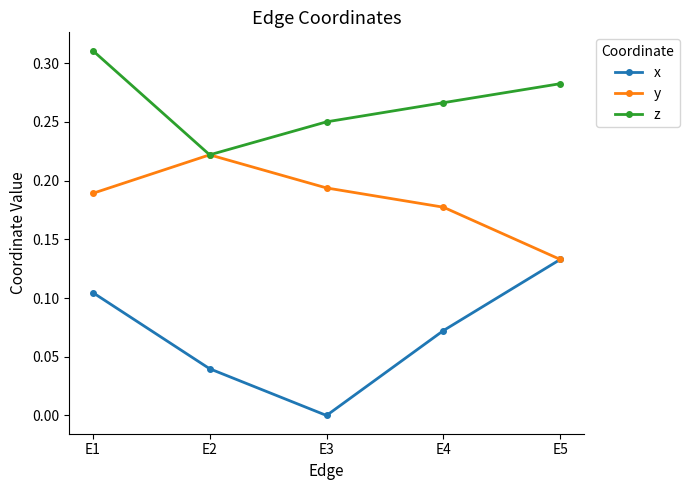

Rank the series at E4 from lowest to highest value.

x, y, z